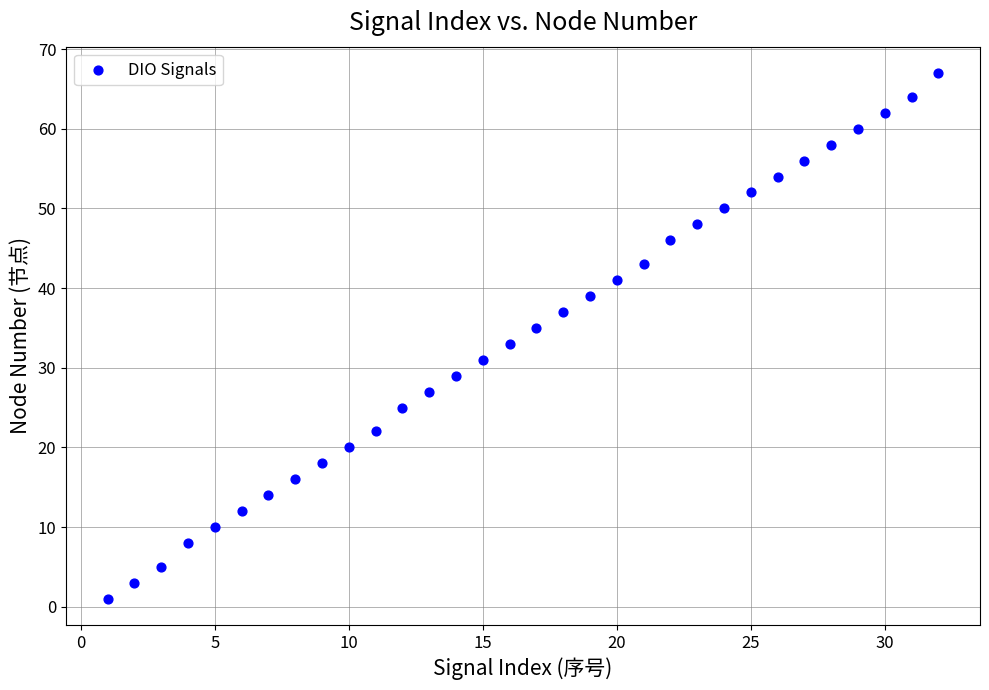

What is the range of X values (max minus min)?

31